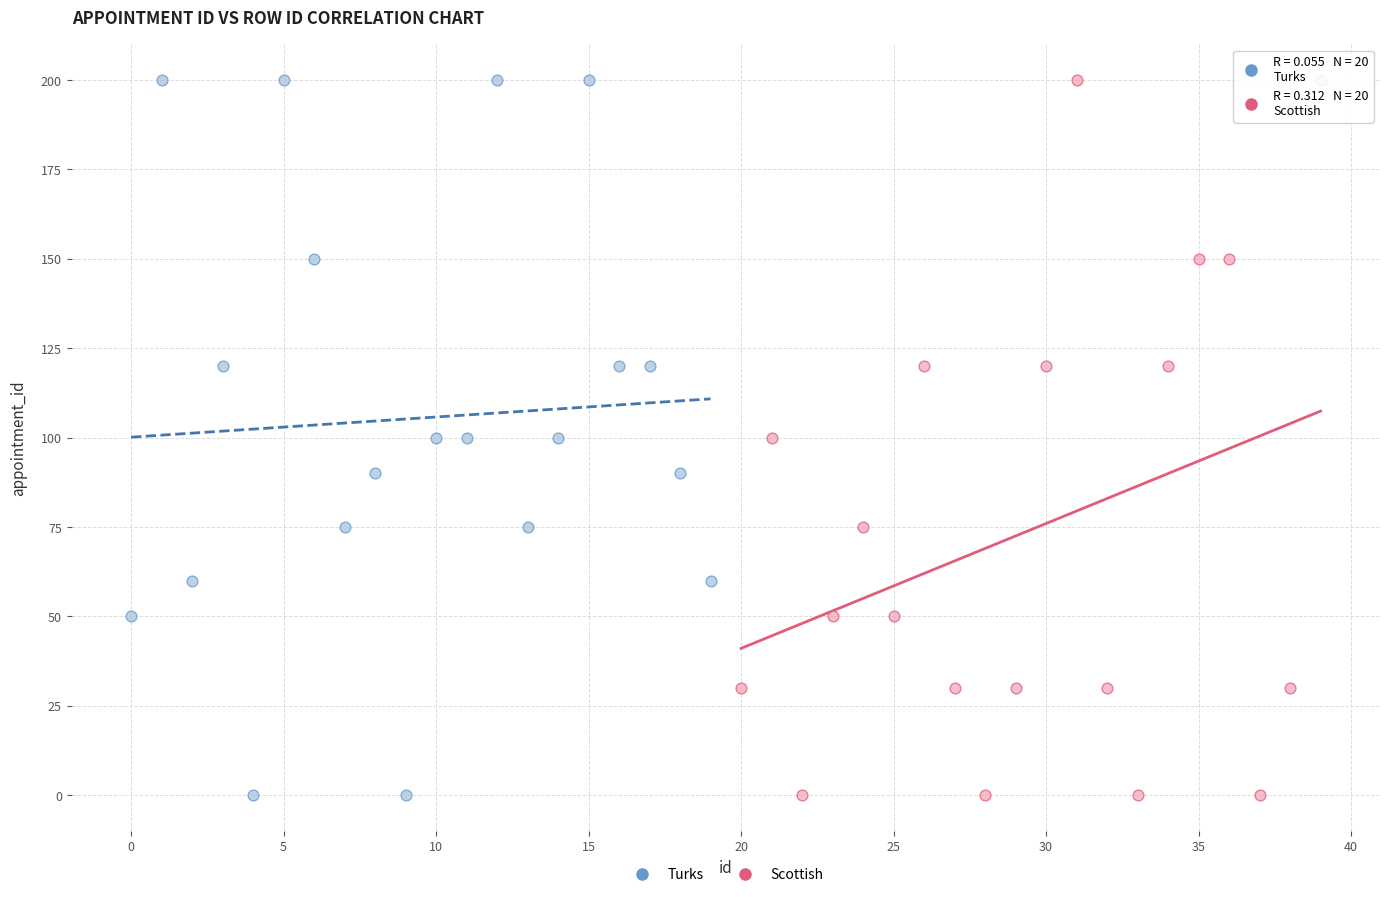

What are all the series names shown in the legend?

Turks, Scottish